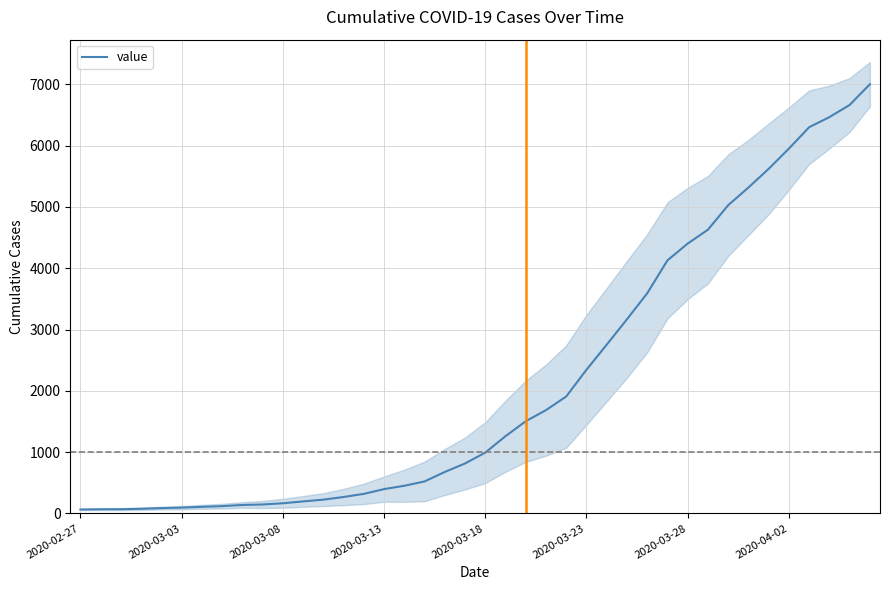

The chart shows a value of 6465 at 37. True or false?

True